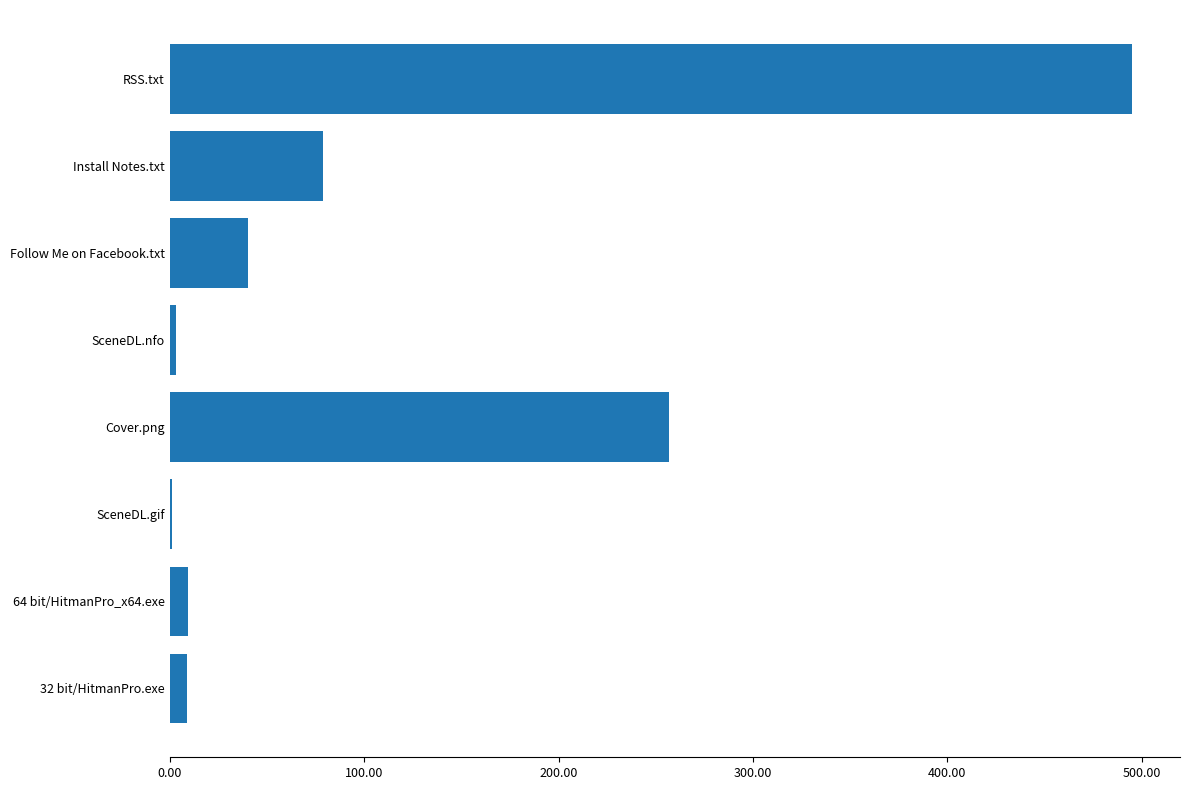

At which label is the value closest to 248?

Cover.png